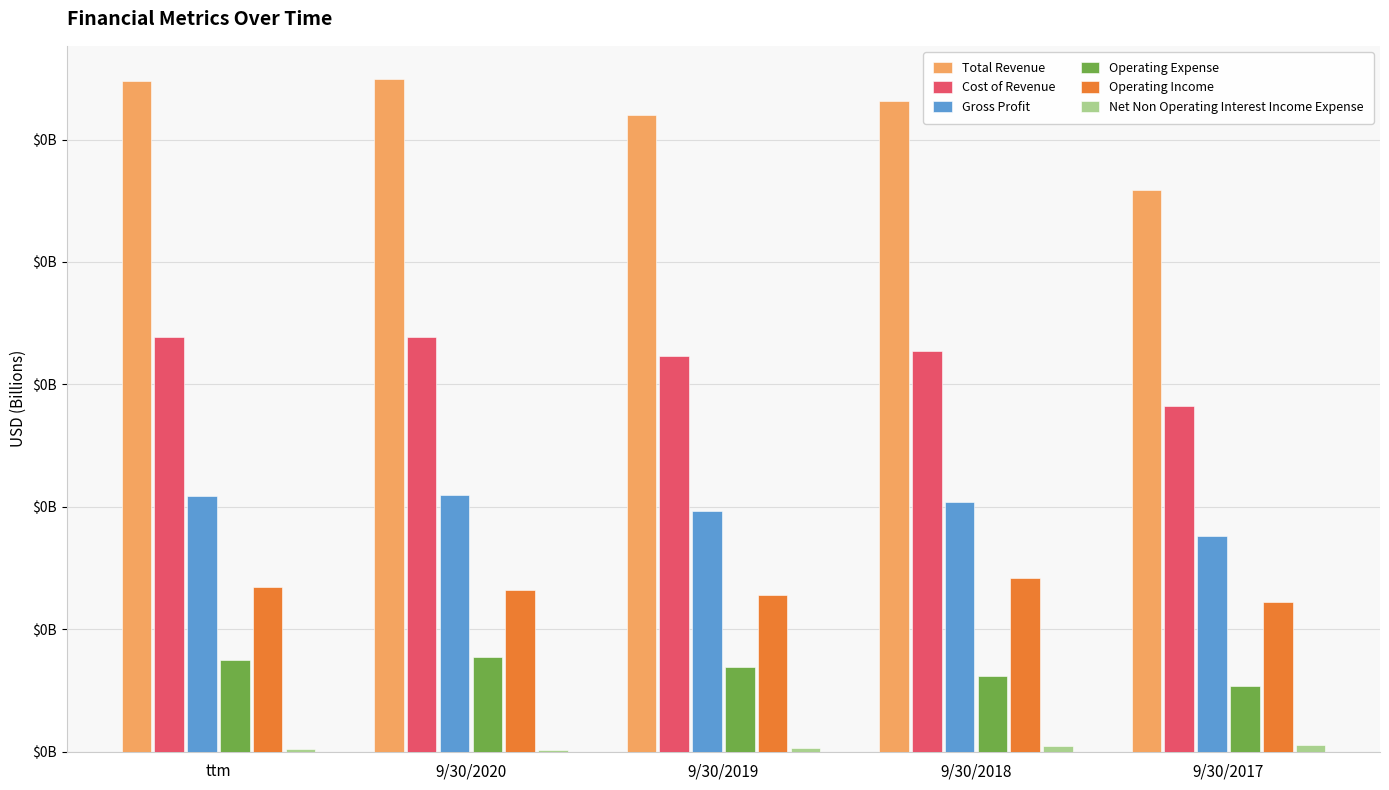

What is the label of the 4th bar from the left?

9/30/2018